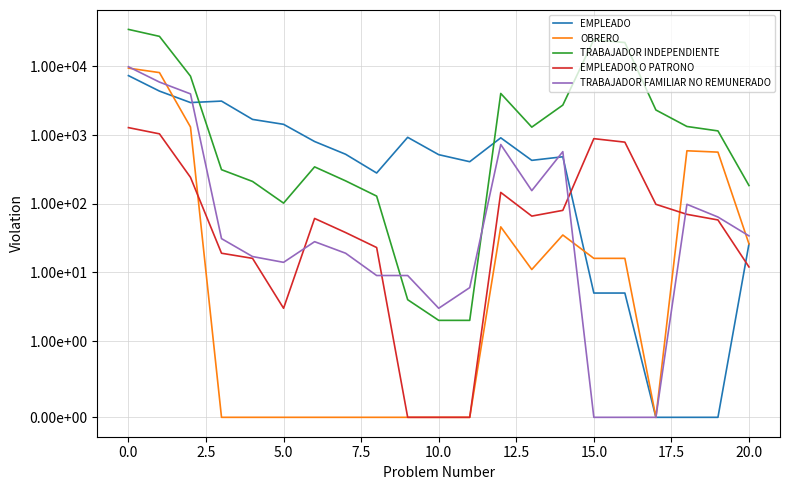

The EMPLEADOR O PATRONO series shows 16 at 20. True or false?

False